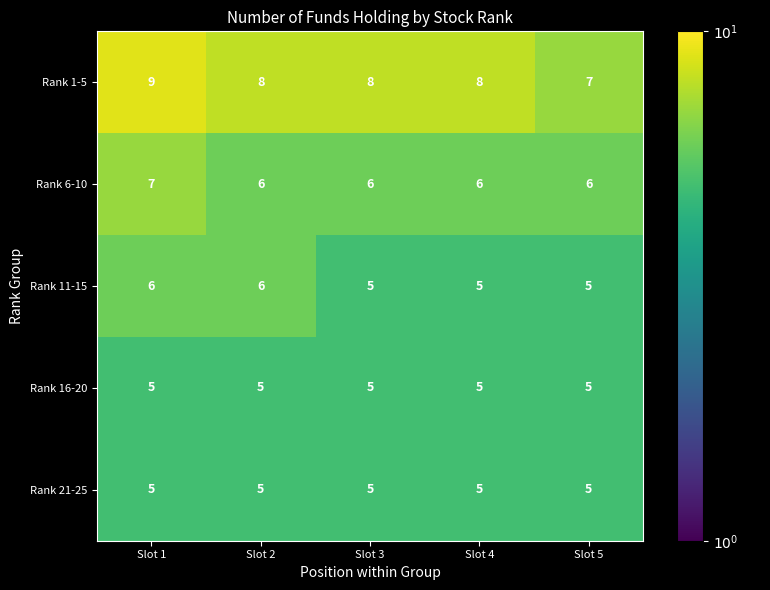

Reading right to left, transcribe all the data shown in this chart.

Rank 1-5: Slot 5=7	Slot 4=8	Slot 3=8	Slot 2=8	Slot 1=9
Rank 6-10: Slot 5=6	Slot 4=6	Slot 3=6	Slot 2=6	Slot 1=7
Rank 11-15: Slot 5=5	Slot 4=5	Slot 3=5	Slot 2=6	Slot 1=6
Rank 16-20: Slot 5=5	Slot 4=5	Slot 3=5	Slot 2=5	Slot 1=5
Rank 21-25: Slot 5=5	Slot 4=5	Slot 3=5	Slot 2=5	Slot 1=5